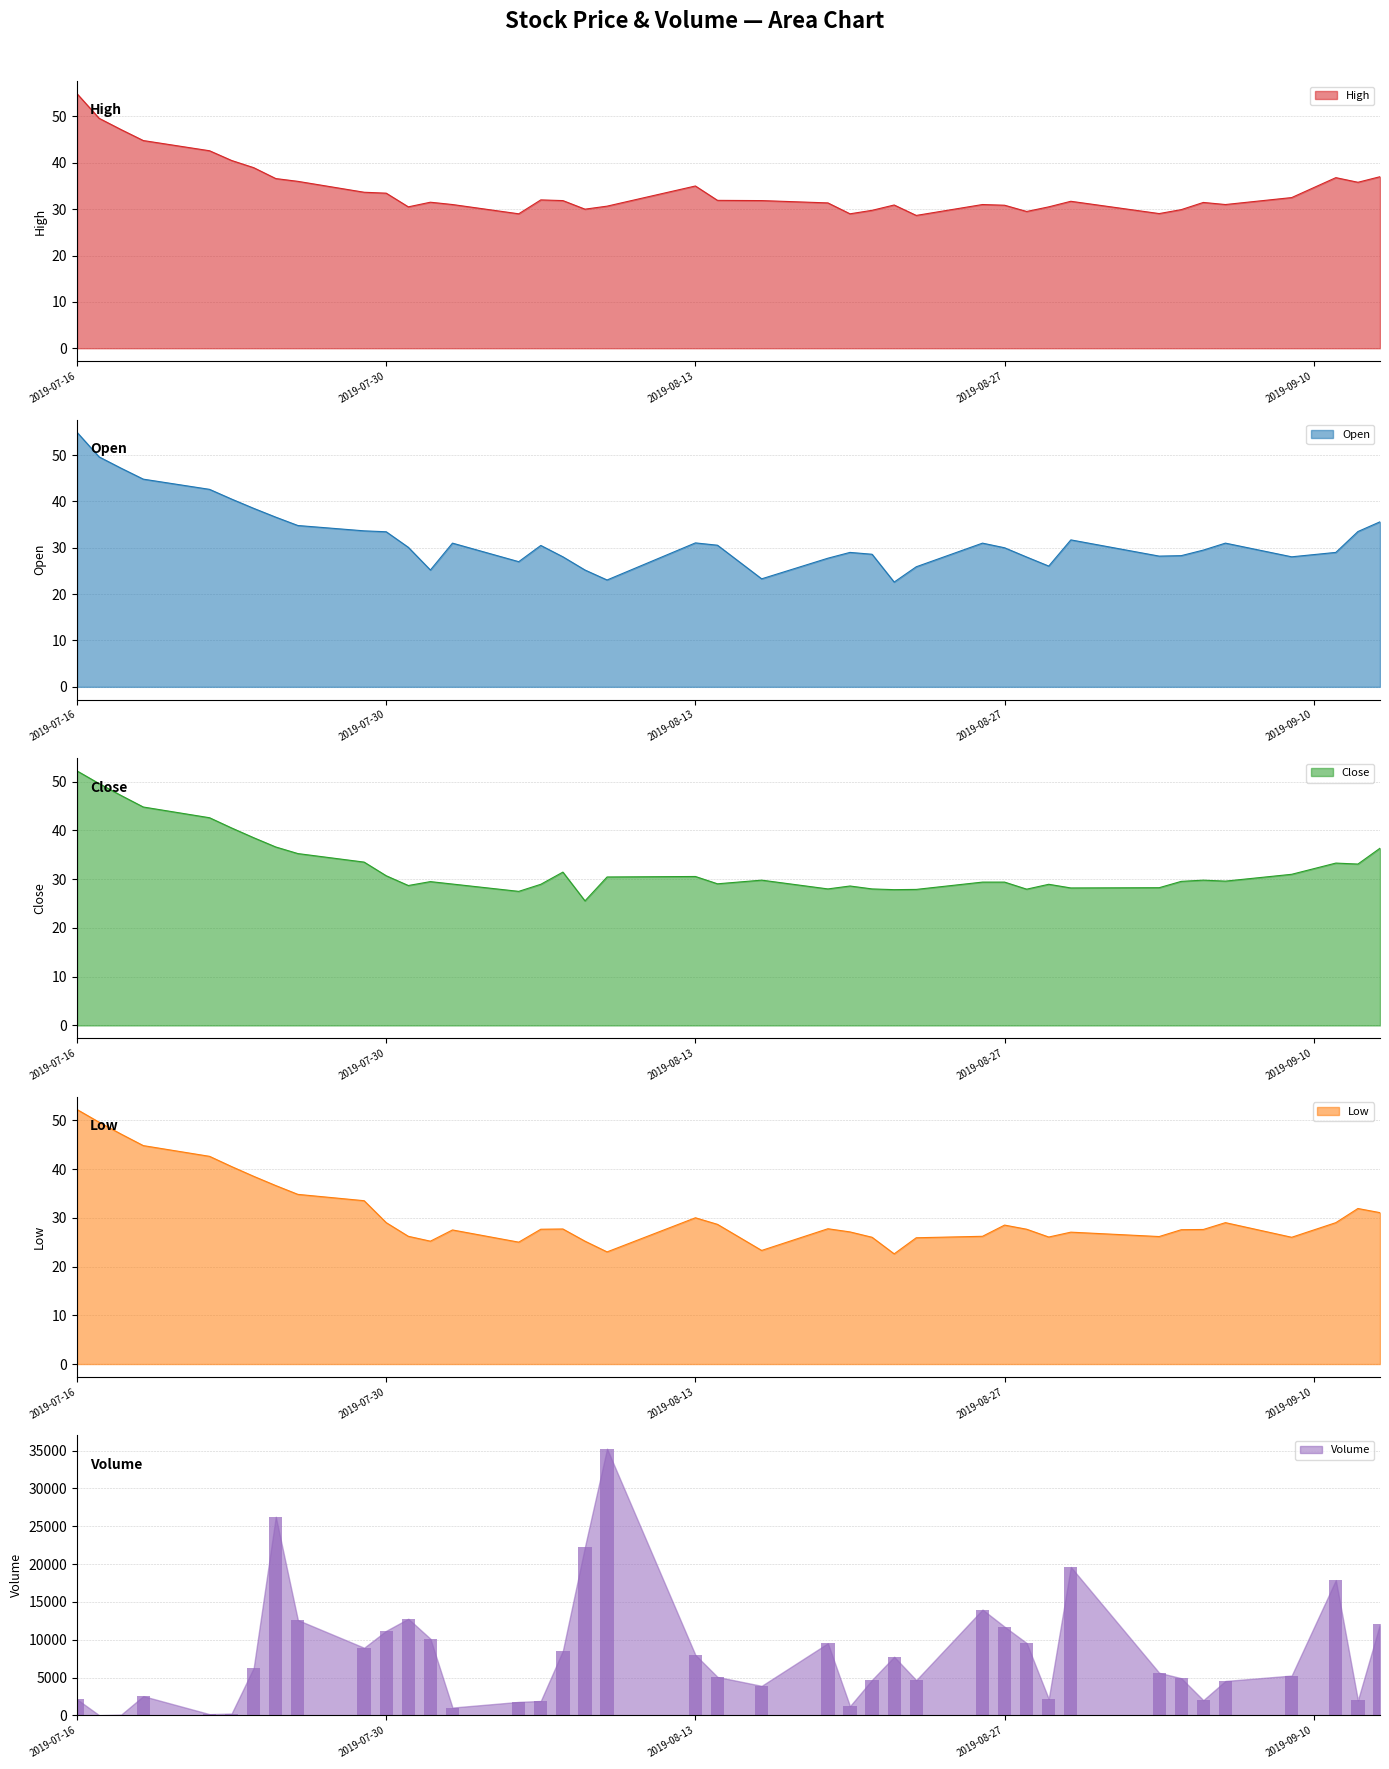

How many bars are there in each group?

5